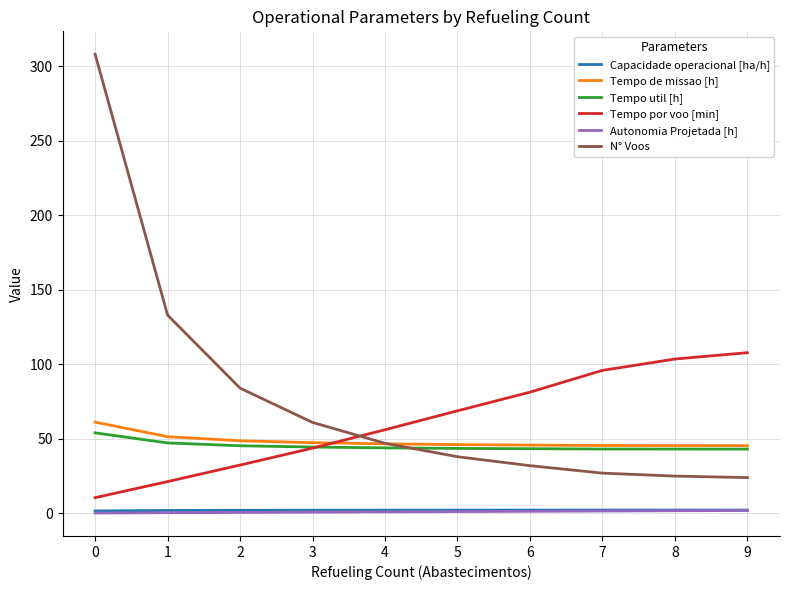

Is it true that Tempo de missao [h] equals 46.6 at 4?

True